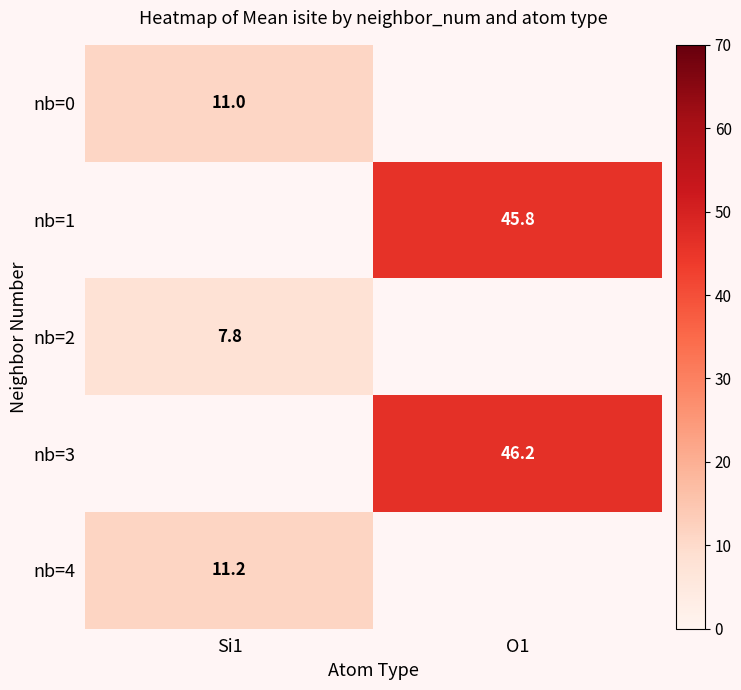

Which category has the highest value in the row_0 series?

Si1